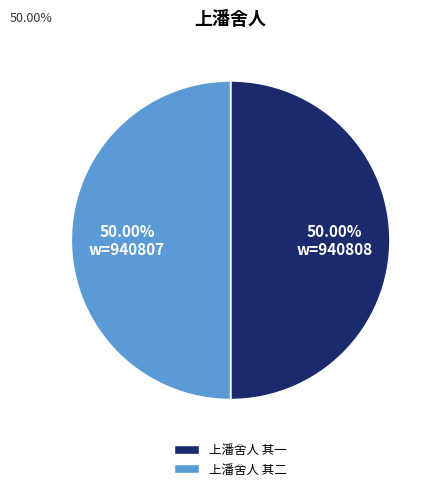

Combined, do 上潘舍人 其一 and 上潘舍人 其二 account for over 50%?

Yes